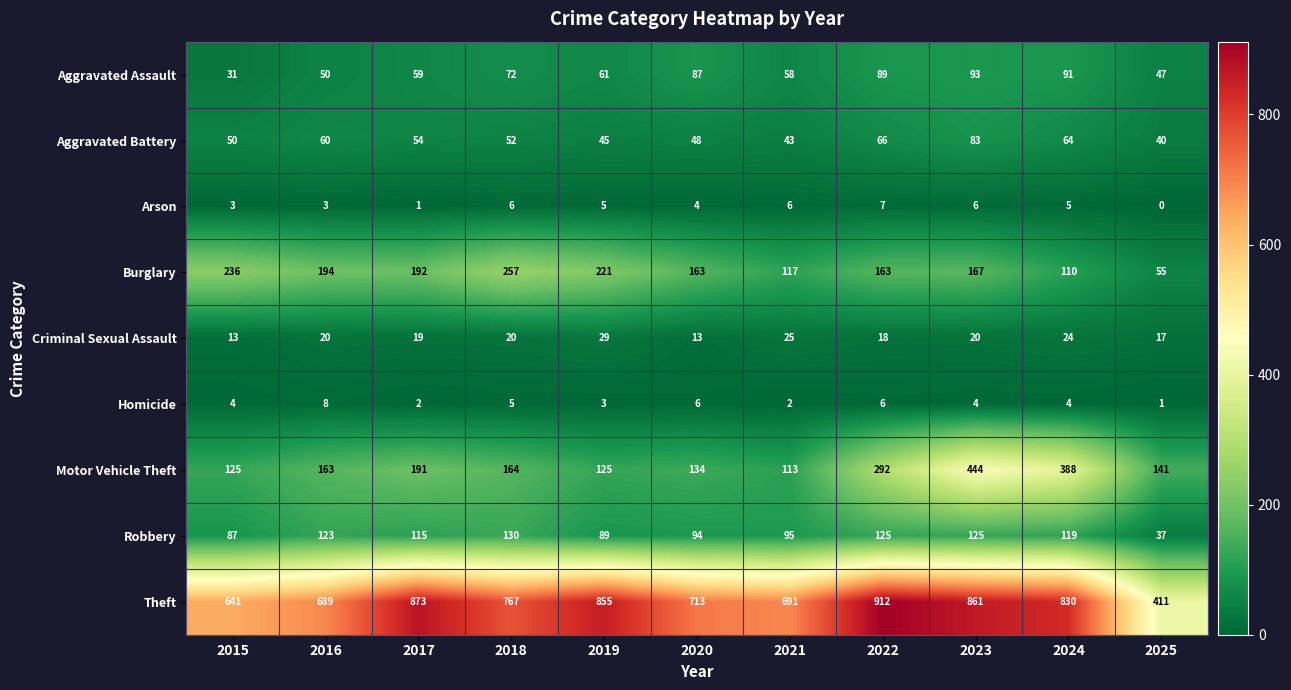

How many data points does each series have?

11